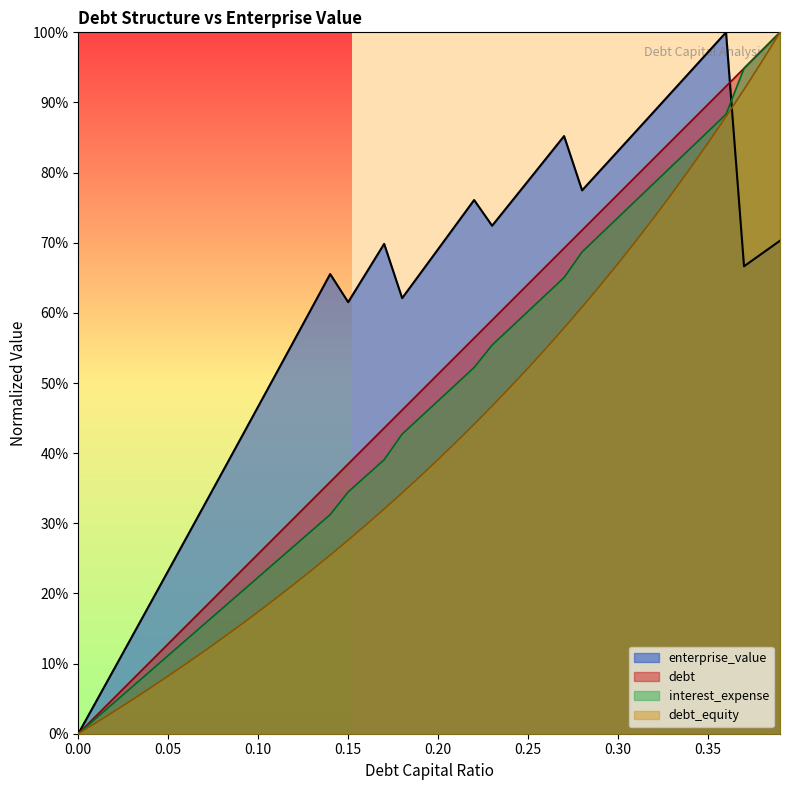

What is the total value across all series at 0.16?

1.7